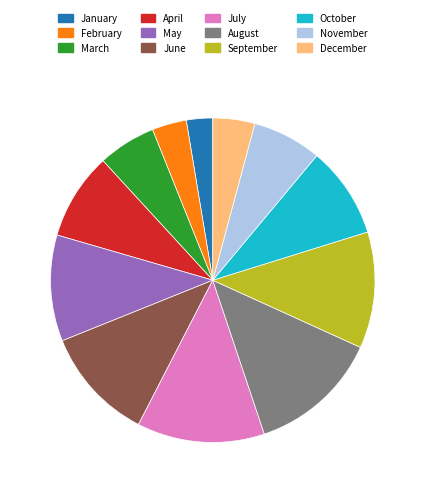

True or false: September accounts for 12% of the total.

True